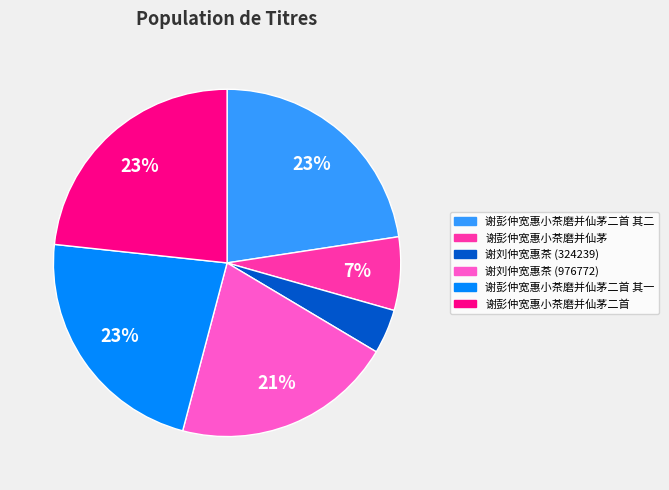

To the nearest percent, what is the difference between the largest and smallest slice percentages?

19%